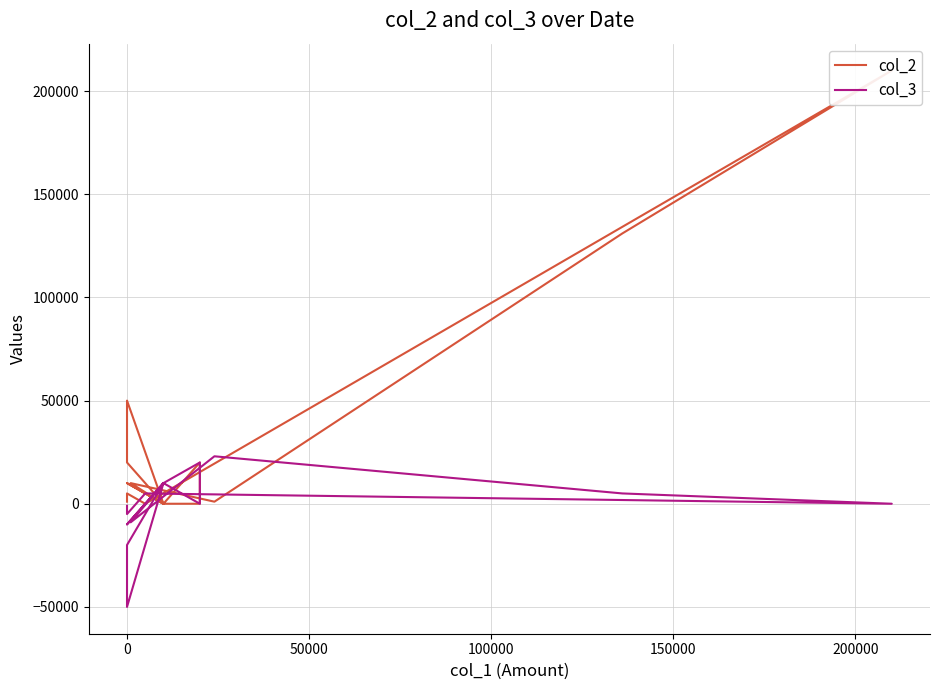

Between which two adjacent categories do col_2 and col_3 first intersect?

0 and 50000